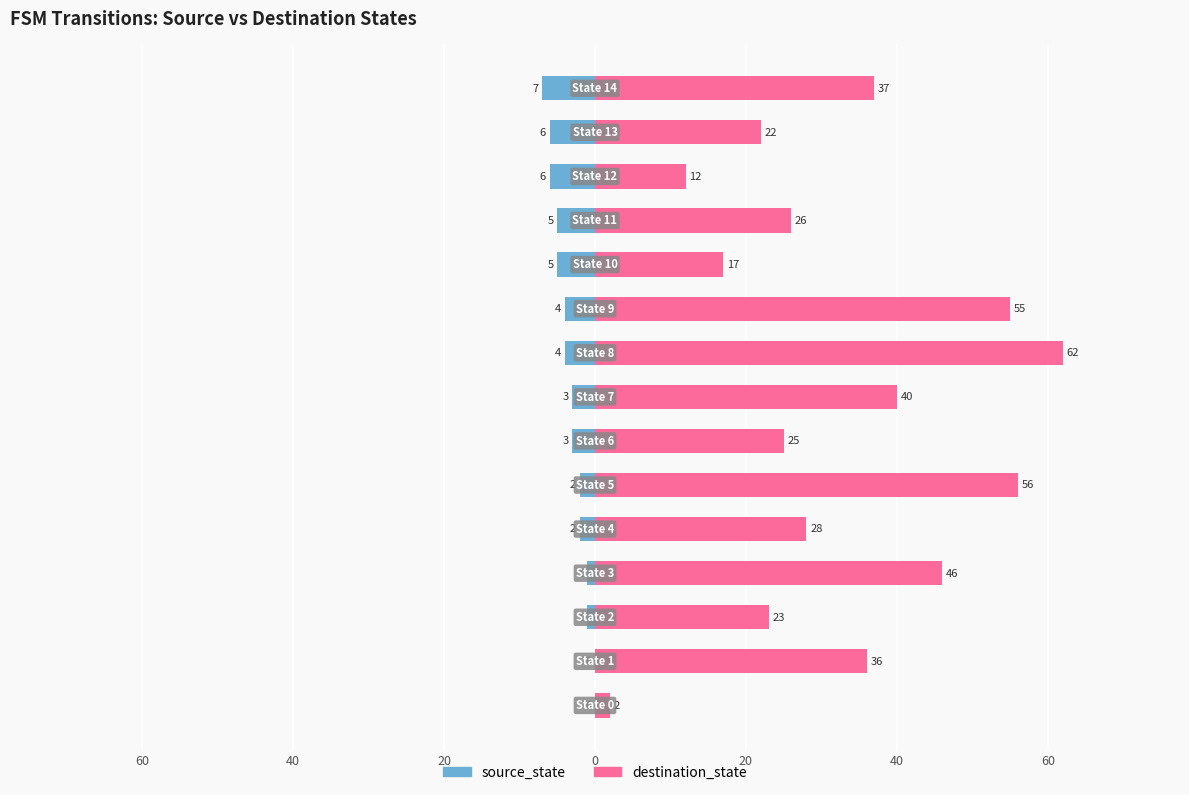

What are all the series names shown in the legend?

source_state, destination_state